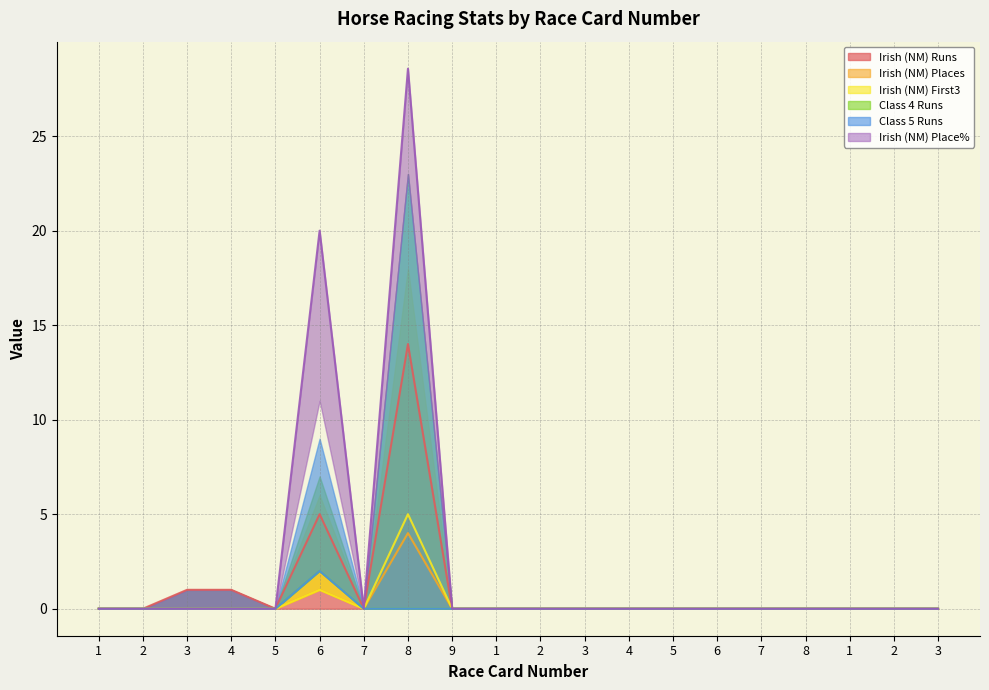

True or false: Irish (NM) Place% has more than 0 interior local peaks.

True